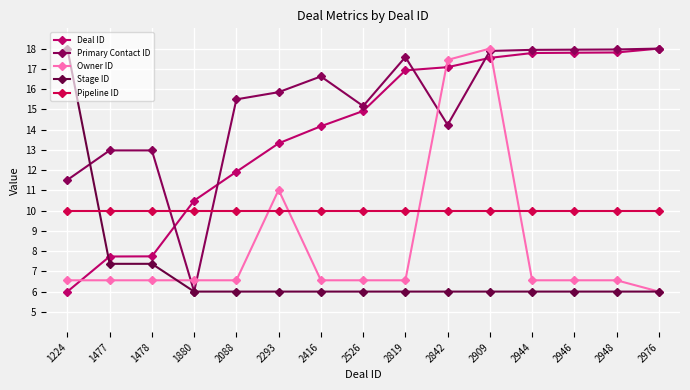

At which label is Pipeline ID closest to 10?

1224